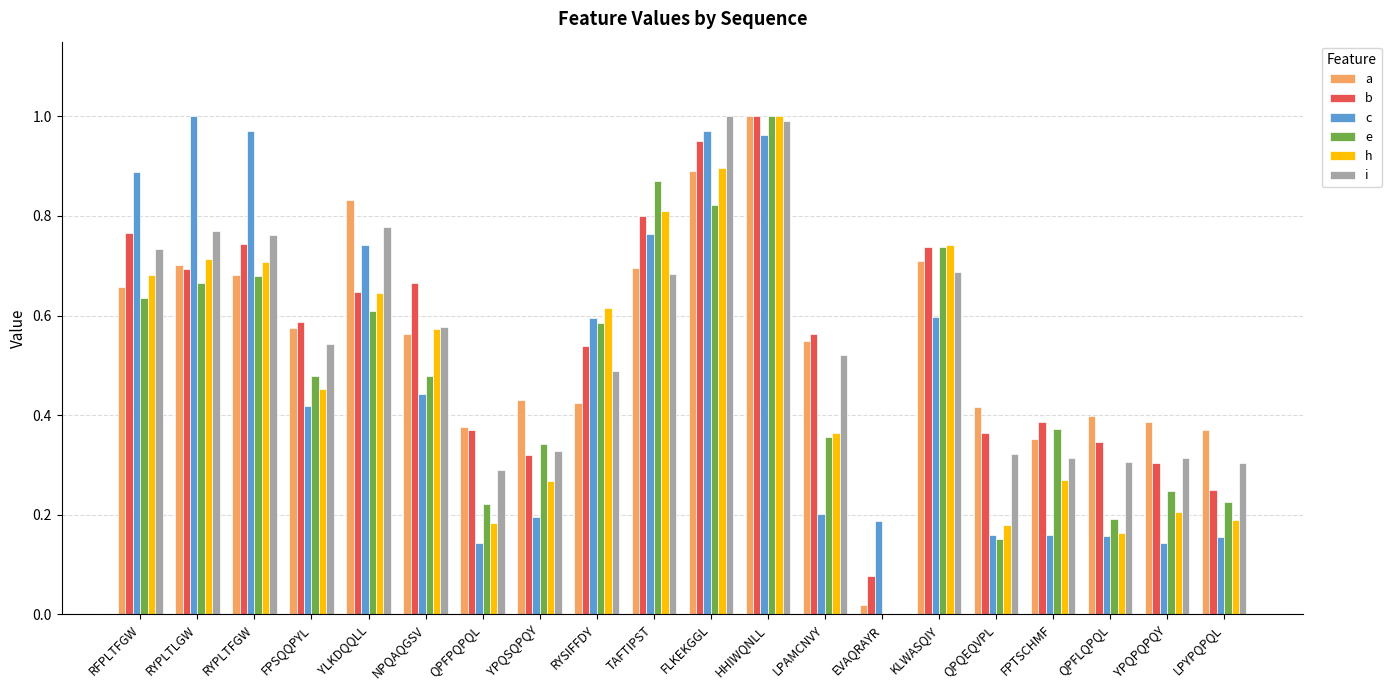

What is the sum of all b values?

11.1